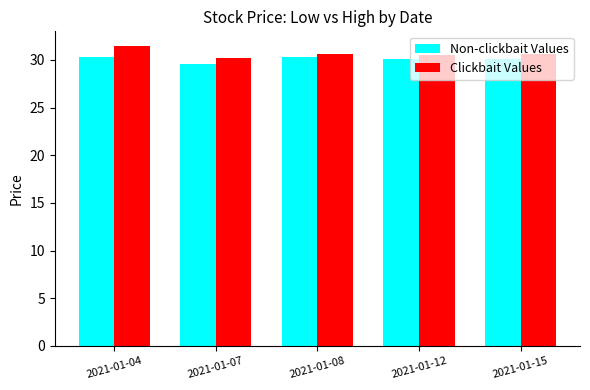

Are the bars horizontal?

No